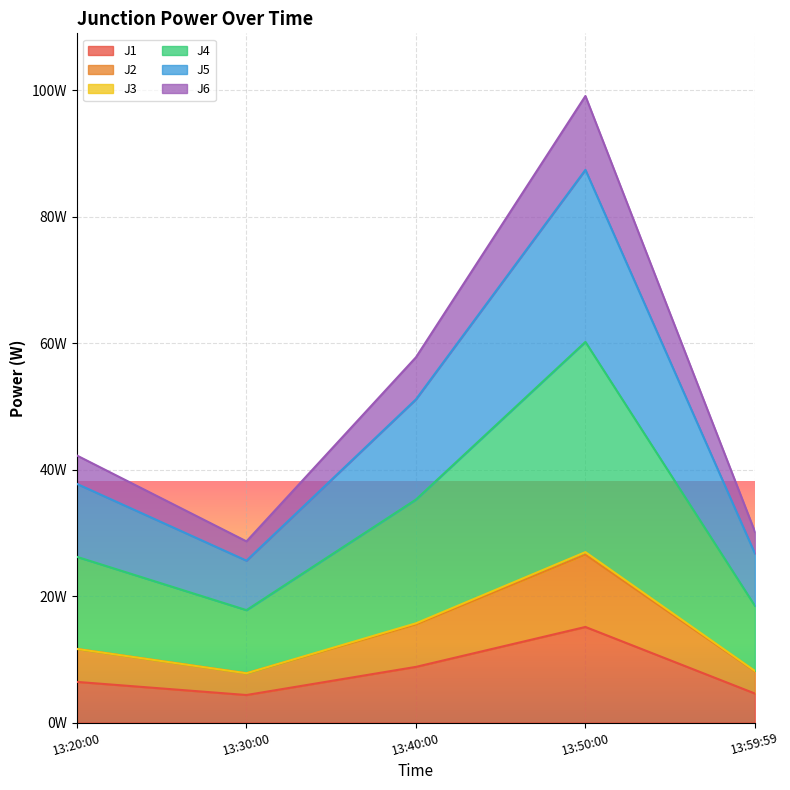

Which series changed the most between 13:30:00 and 13:59:59?

J5